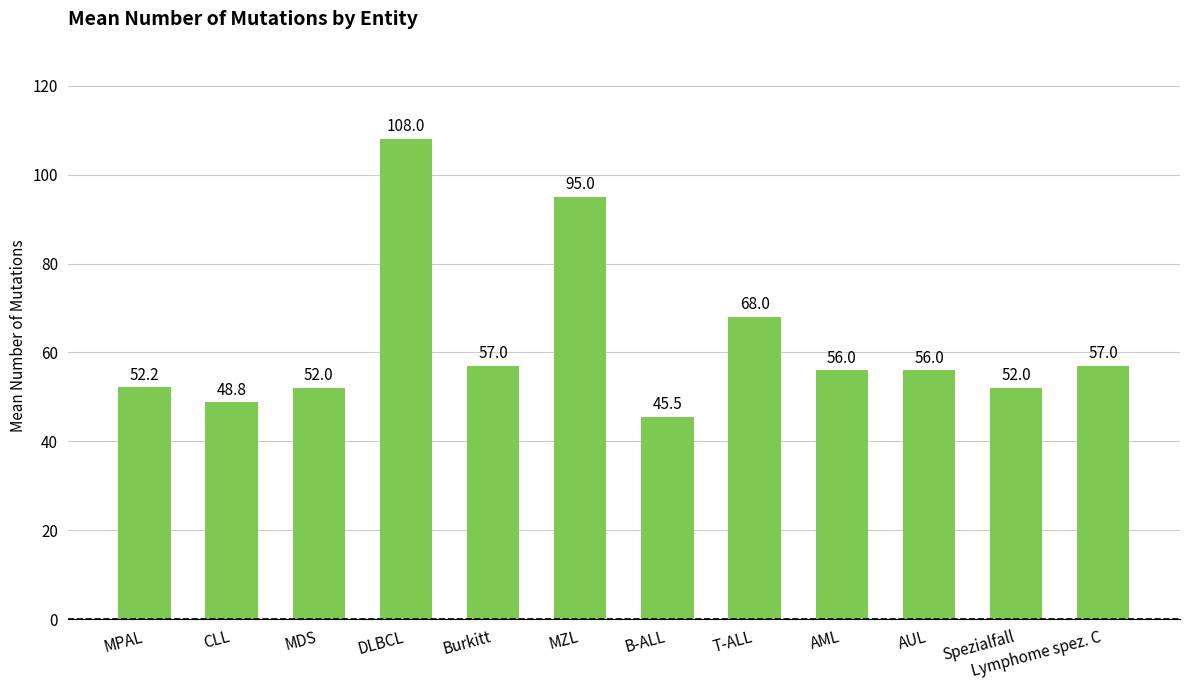

True or false: the data shows 57.0 at Lymphome spez. C.

True